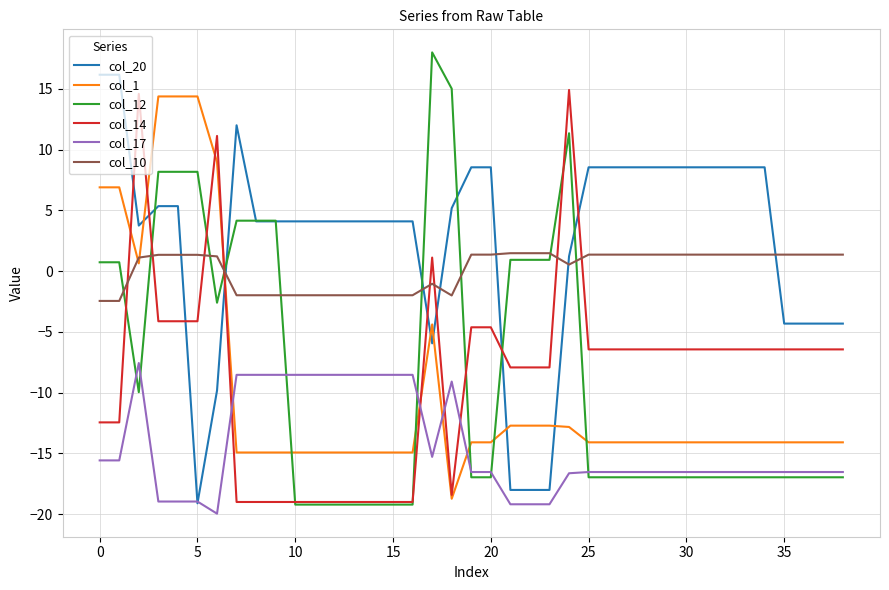

Which series has the largest total across all categories?

col_20